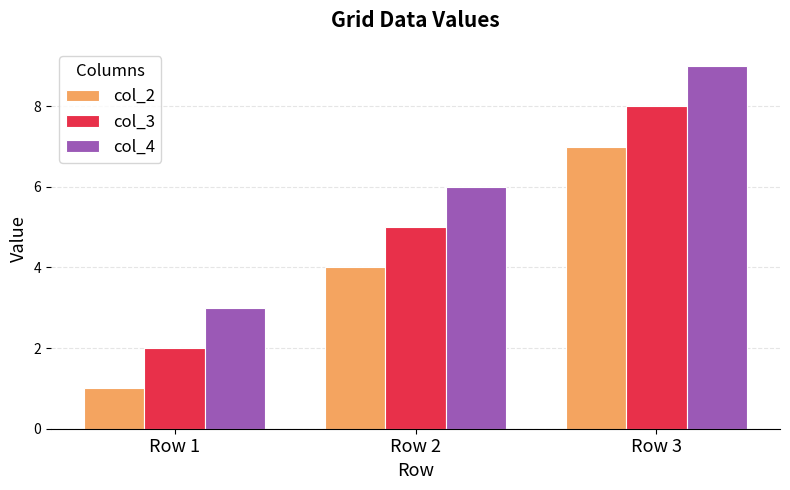

Is the value of col_4 at Row 3 greater than the value of col_3 at Row 1?

Yes